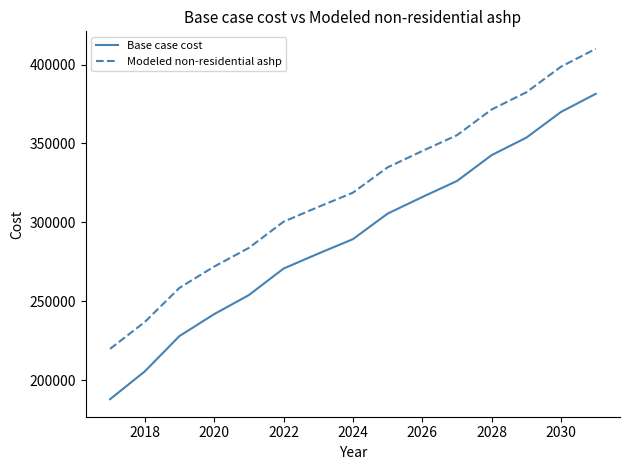

Rank the series by their maximum value, from highest to lowest.

Modeled non-residential ashp, Base case cost